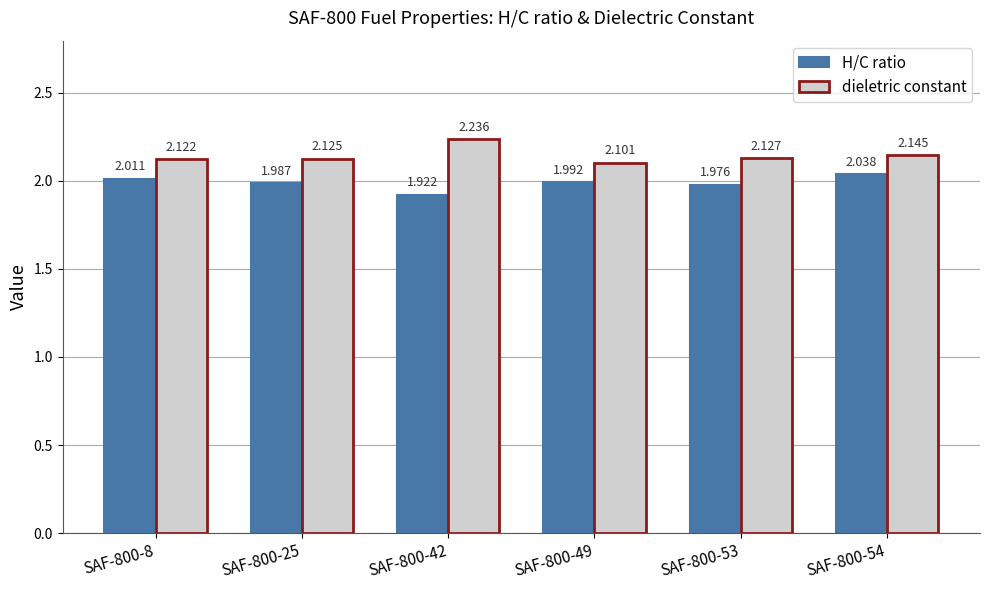

Which series has the largest total across all categories?

dieletric constant